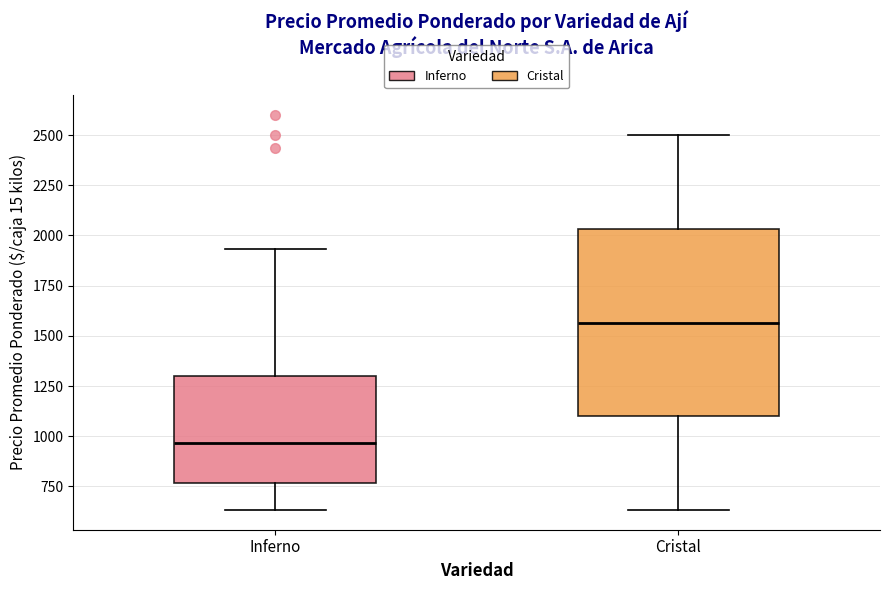

Comparing the boxes themselves (not the whiskers), which one is the tallest?

Cristal